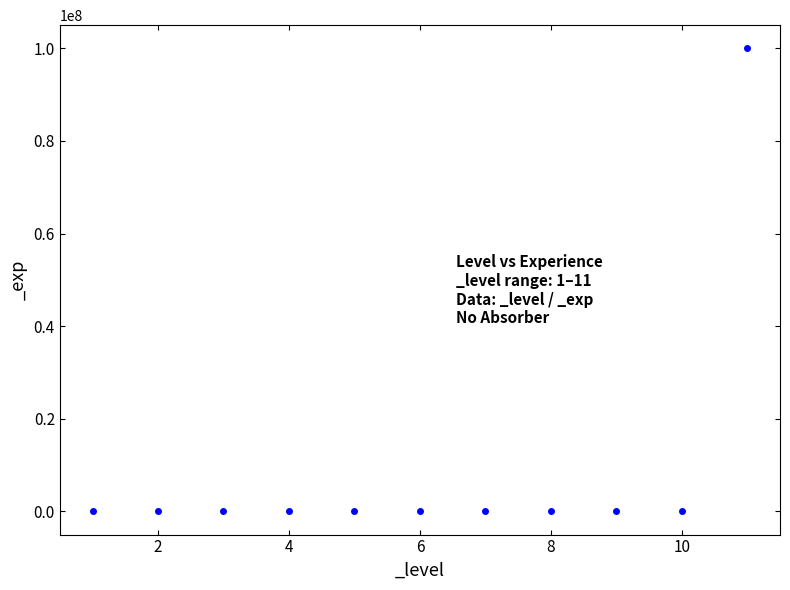

What is the range of X values (max minus min)?

10